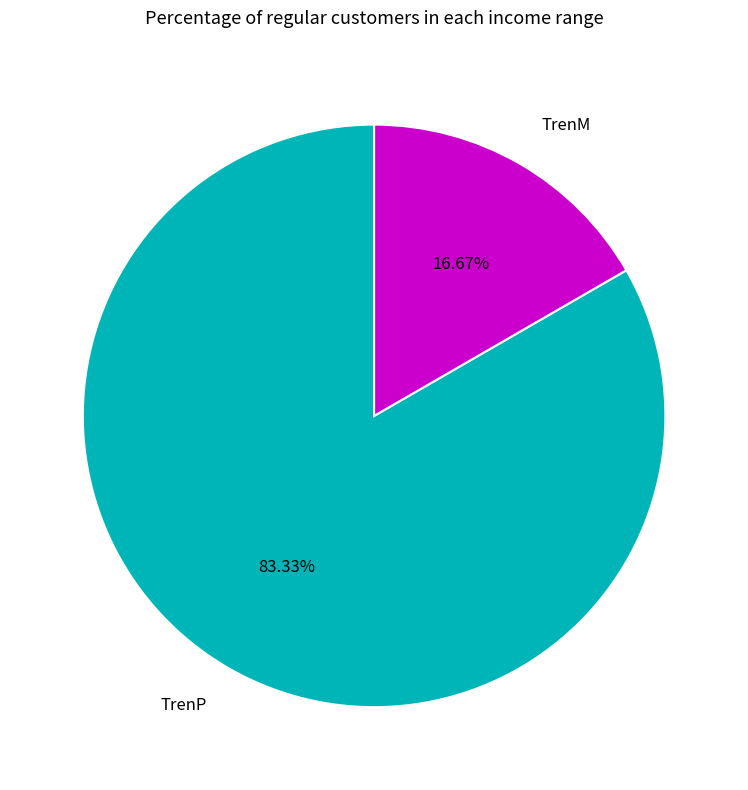

Is there a majority slice in this chart?

Yes